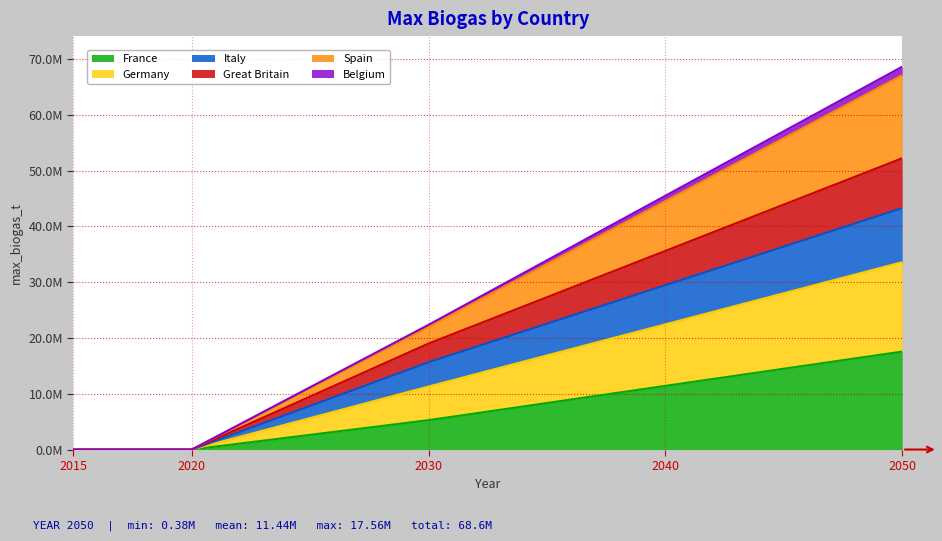

At which category does the chart reach its peak across all series?

2050